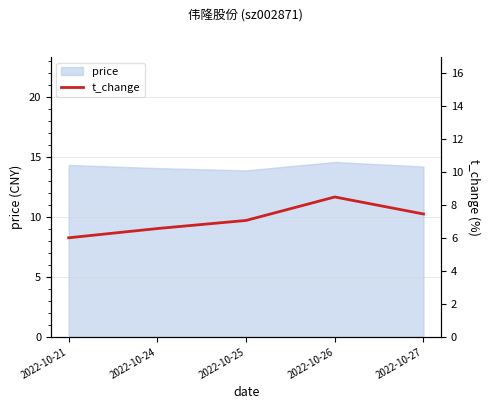

List the labels in order of value, smallest first.

2022-10-21, 2022-10-24, 2022-10-25, 2022-10-27, 2022-10-26